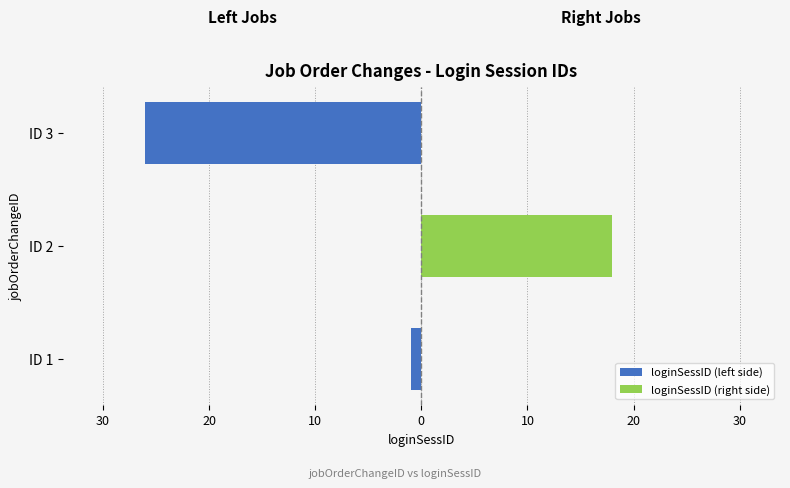

The loginSessID (right side) series shows 28 at ID 2. True or false?

False